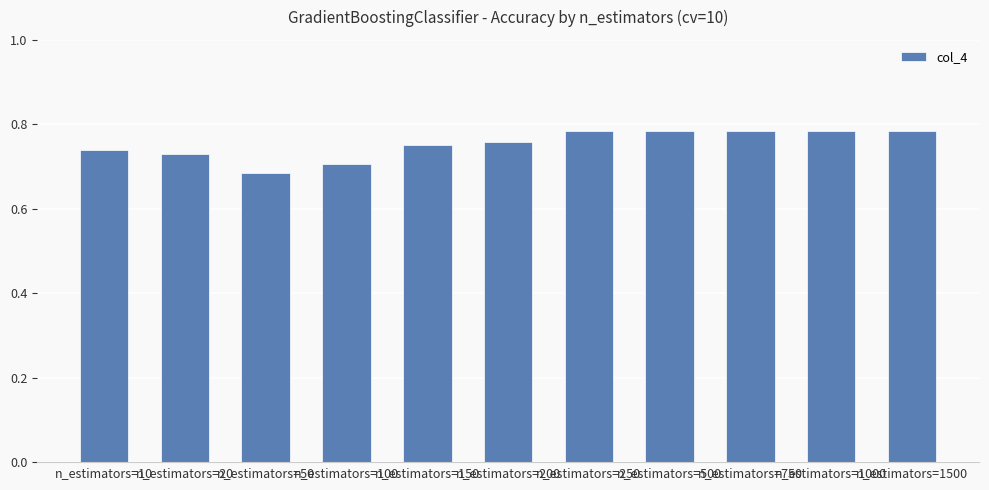

Count the values in the range 0 to 1.

11